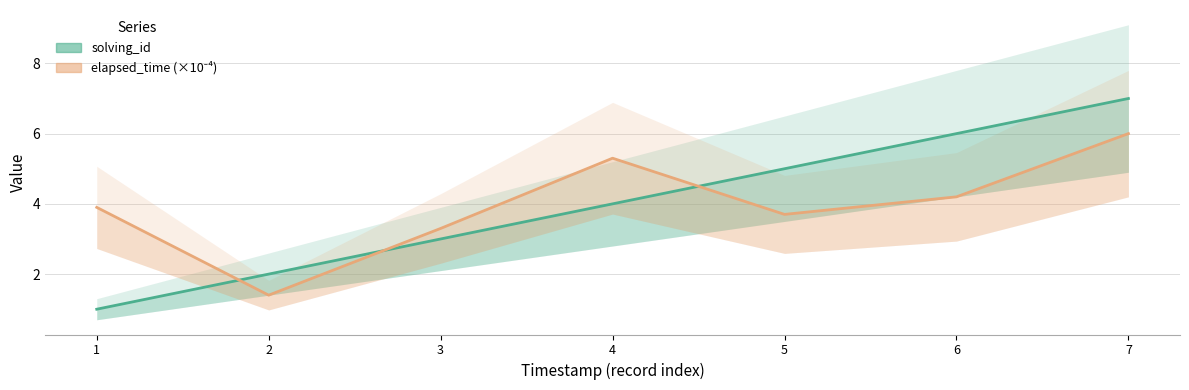

How many times do elapsed_time and solving_id cross each other?

3